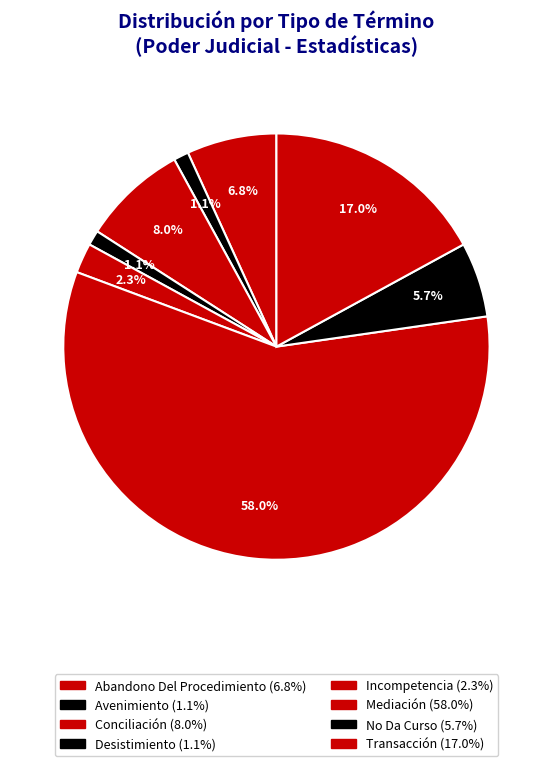

How many slices are in this pie chart?

8